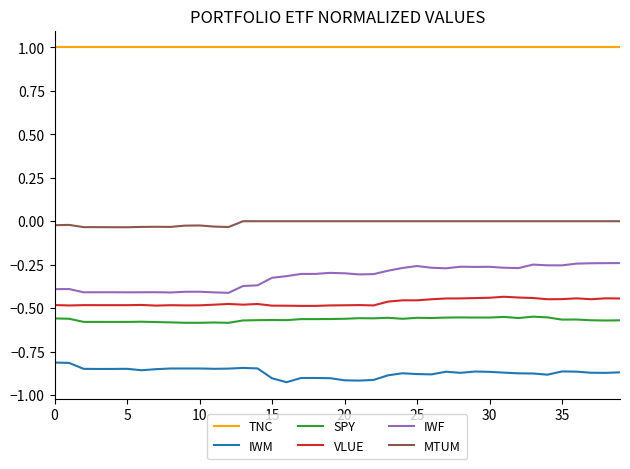

Count the number of categories in the chart.

40